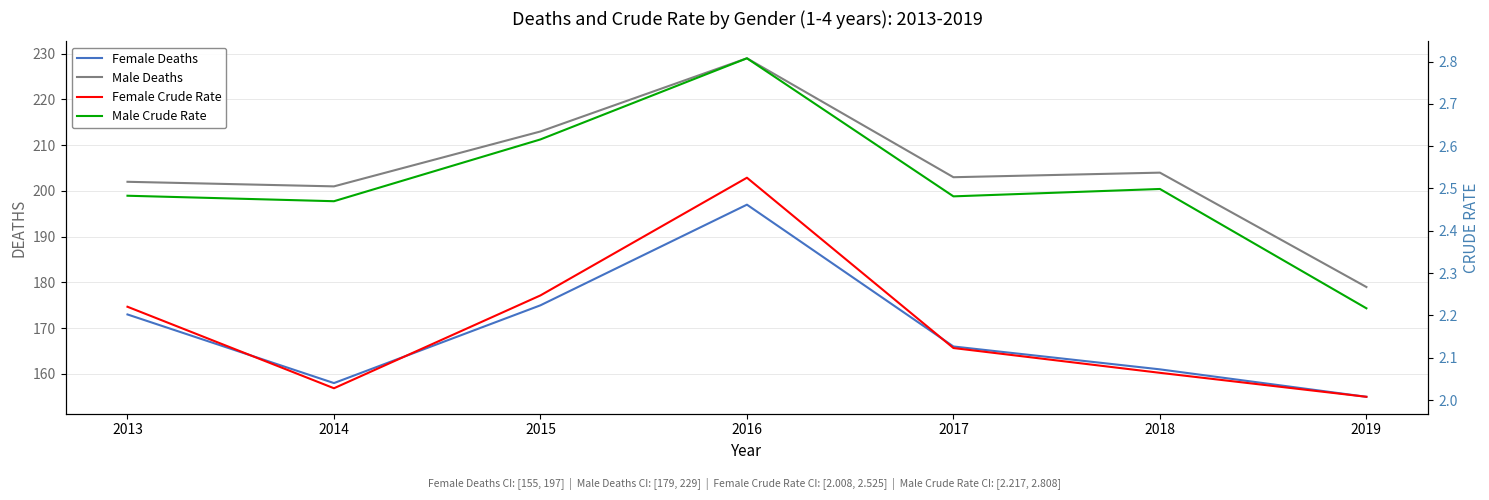

At how many categories does at least one series exceed 95?

7